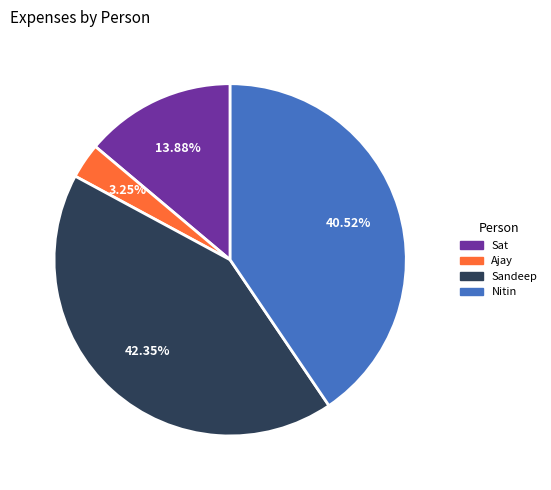

What portion of the pie excludes Sat?

86.1%